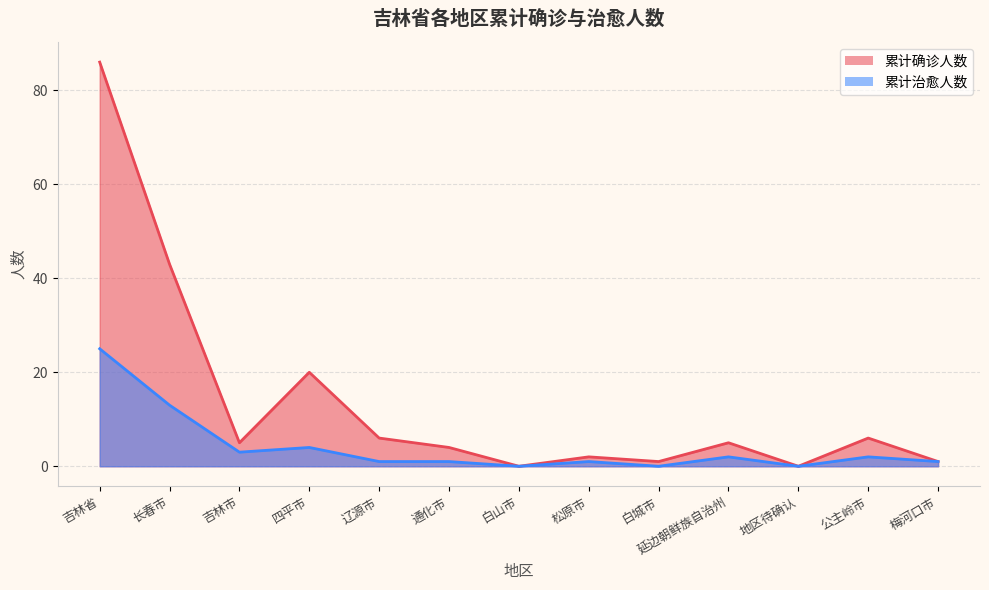

True or false: 累计治愈人数 and 累计确诊人数 intersect in this chart.

False